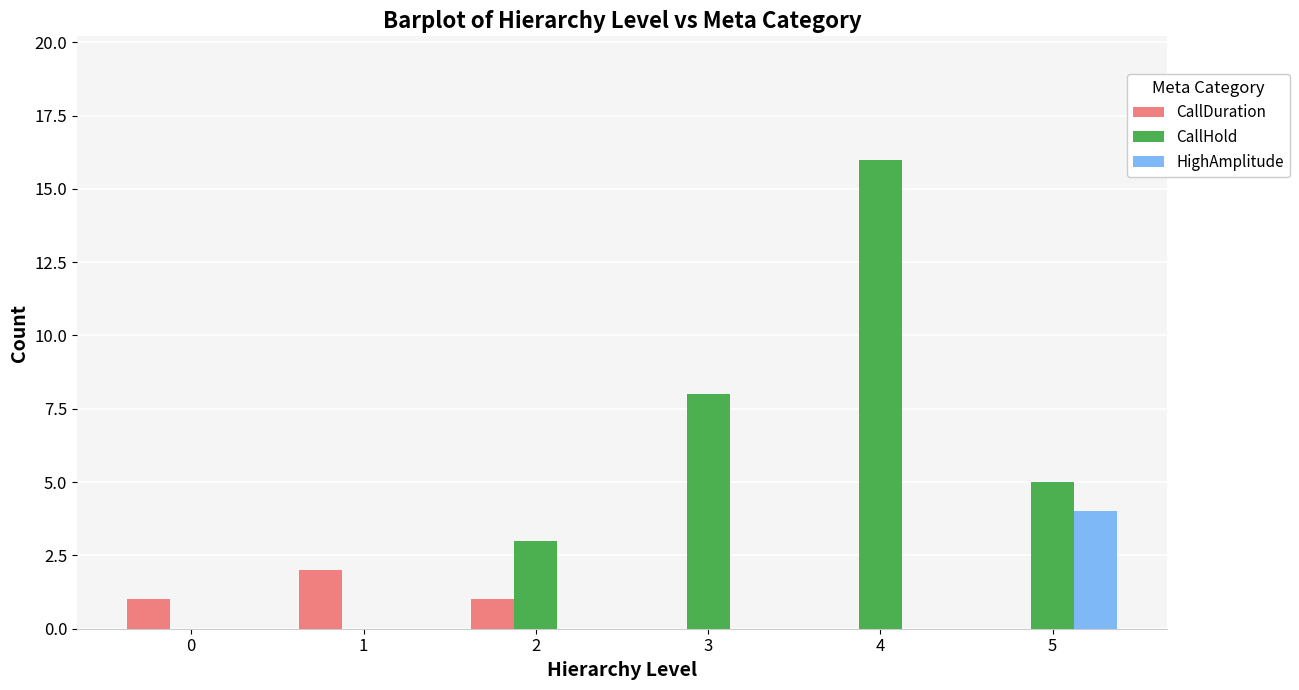

At which label does CallHold first exceed 5?

3